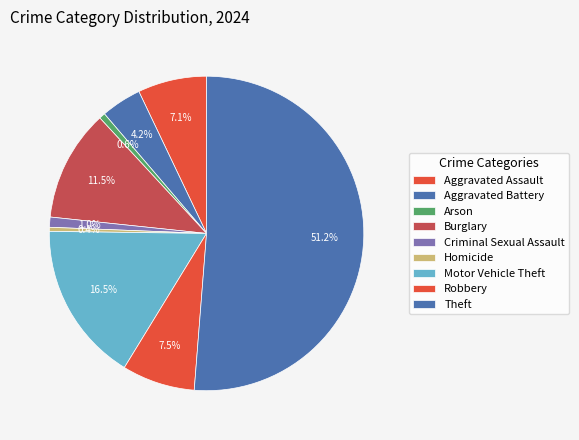

How many slices are in this pie chart?

9